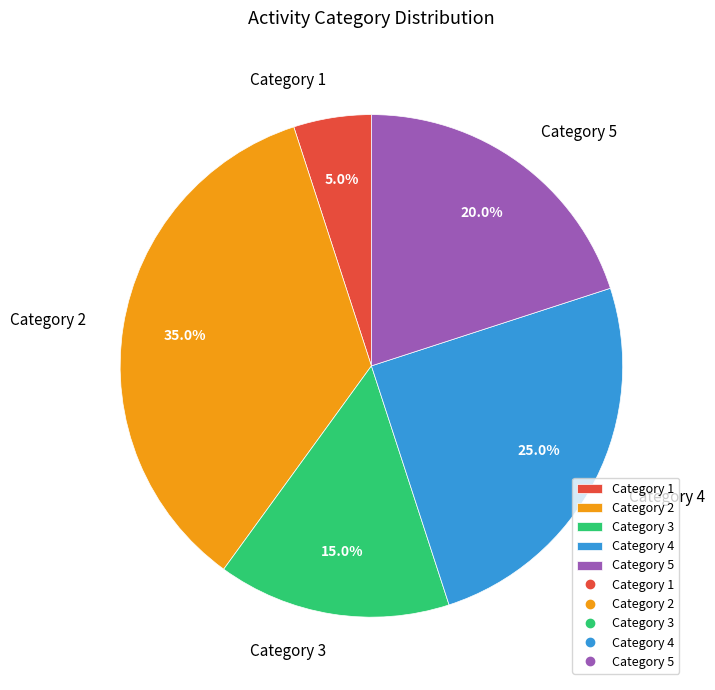

What percentage is NOT represented by Category 3?

85.0%